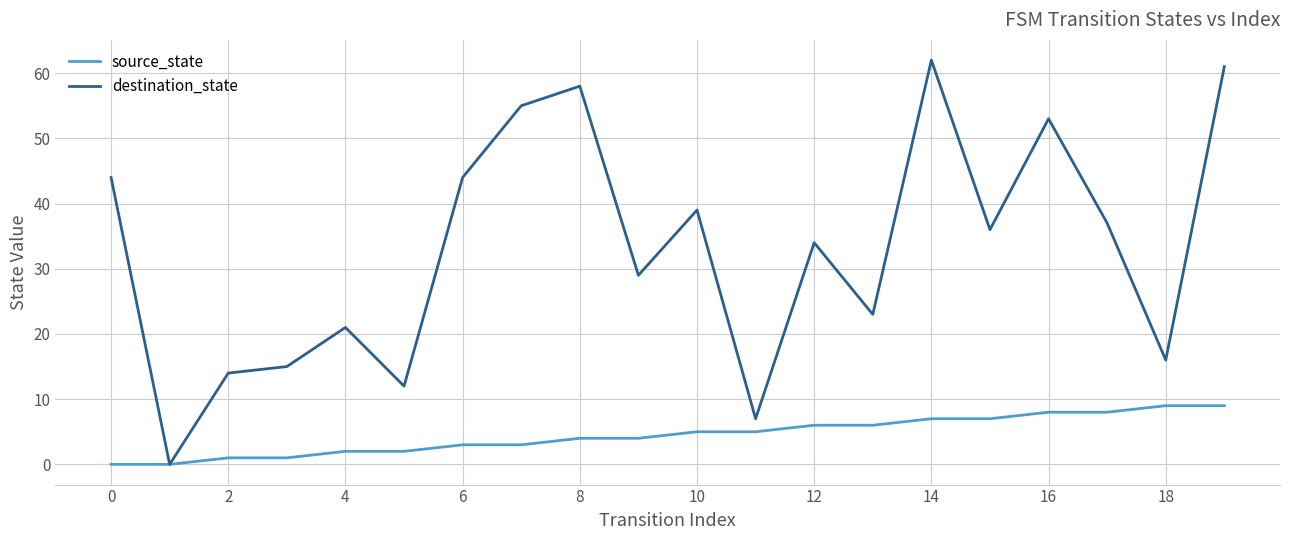

Which series has the widest spread of values?

destination_state